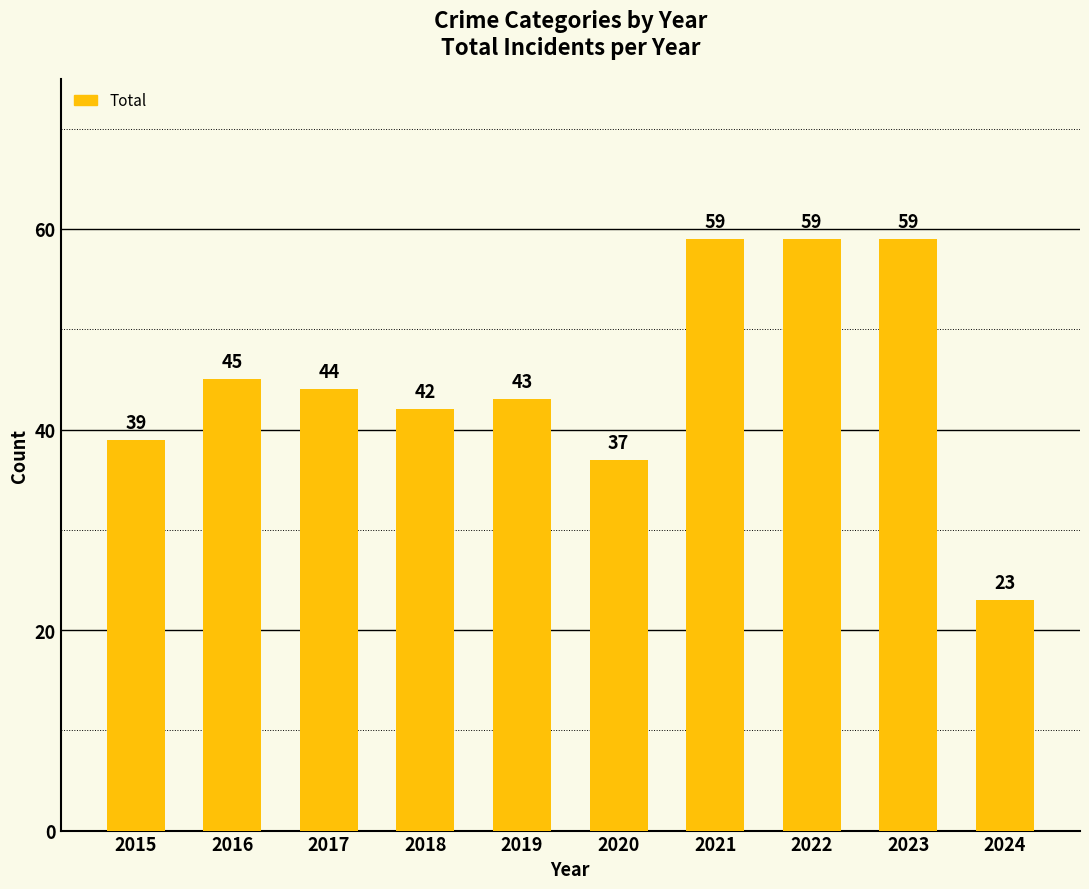

What is the change in value from 2018 to 2019?

+1